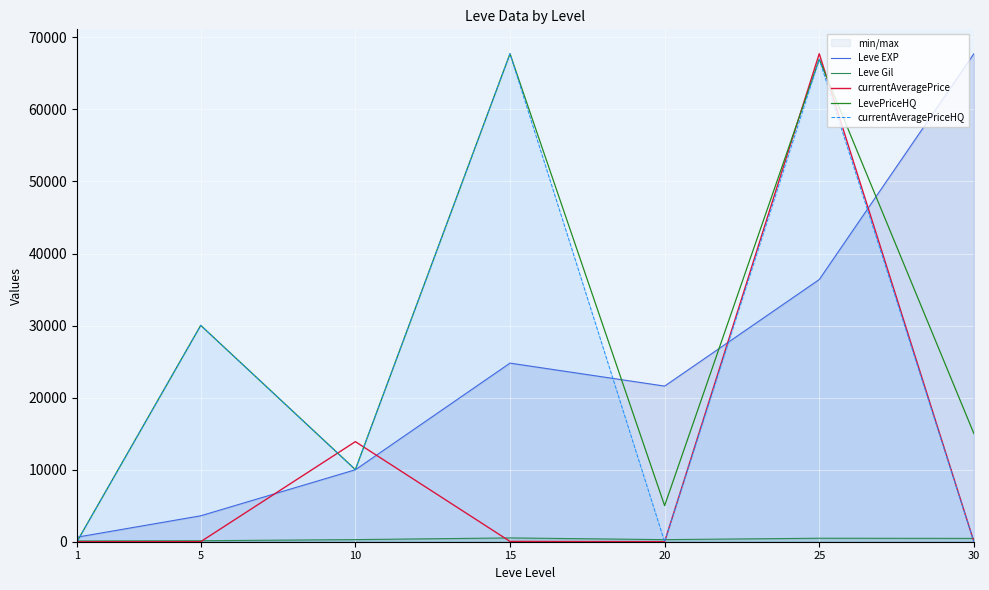

At which label does currentAveragePriceHQ reach its minimum?

20